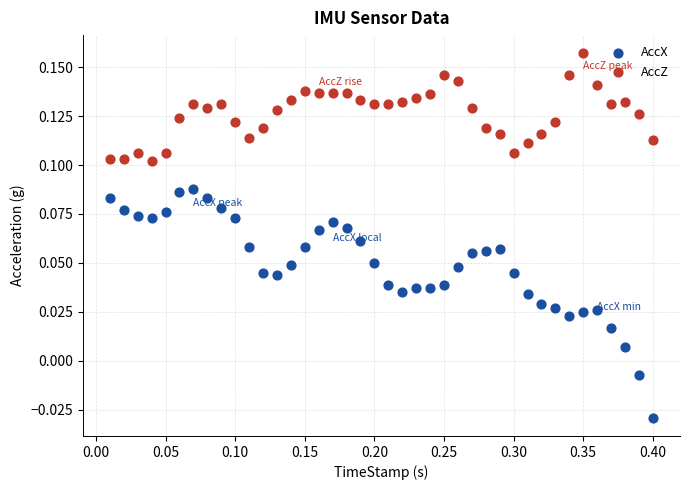

Which series reaches the maximum Y coordinate?

AccZ